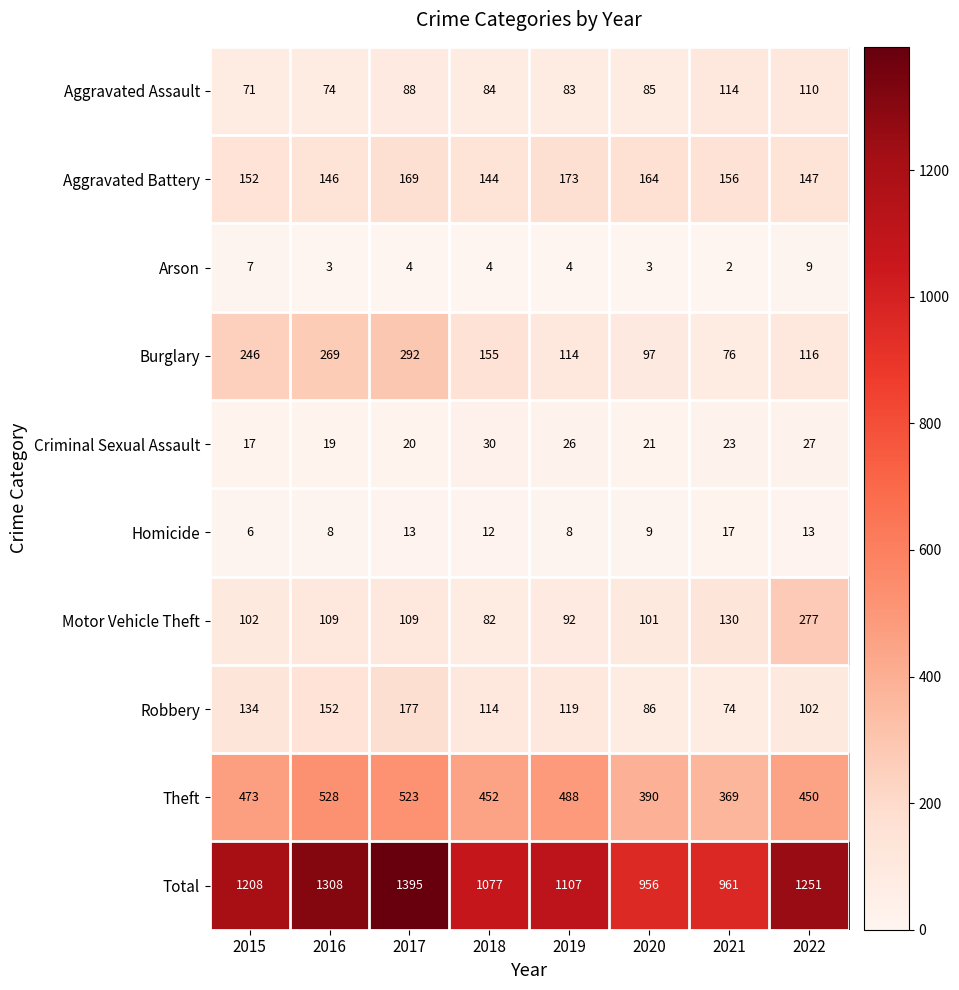

Which series has the largest total across all categories?

Total